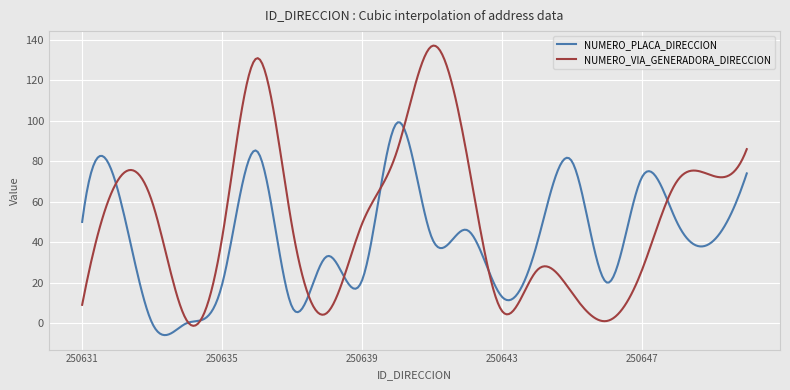

List the series in order of their peak value, lowest first.

NUMERO_PLACA_DIRECCION, NUMERO_VIA_GENERADORA_DIRECCION